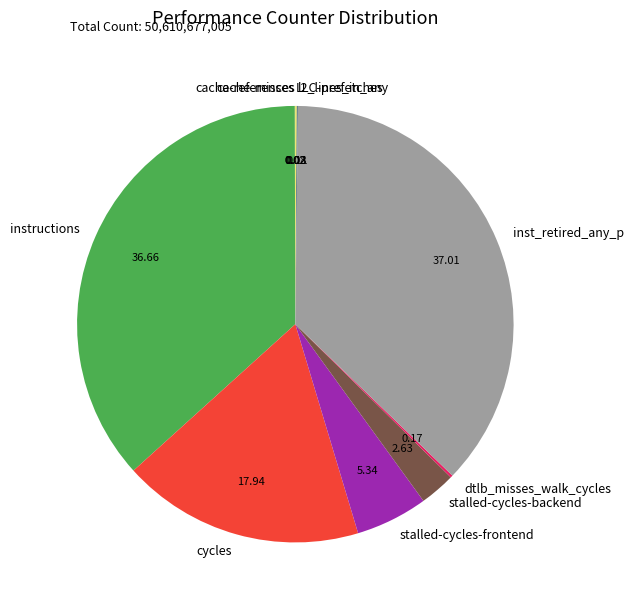

Does inst_retired_any_p represent more than half of the total?

No